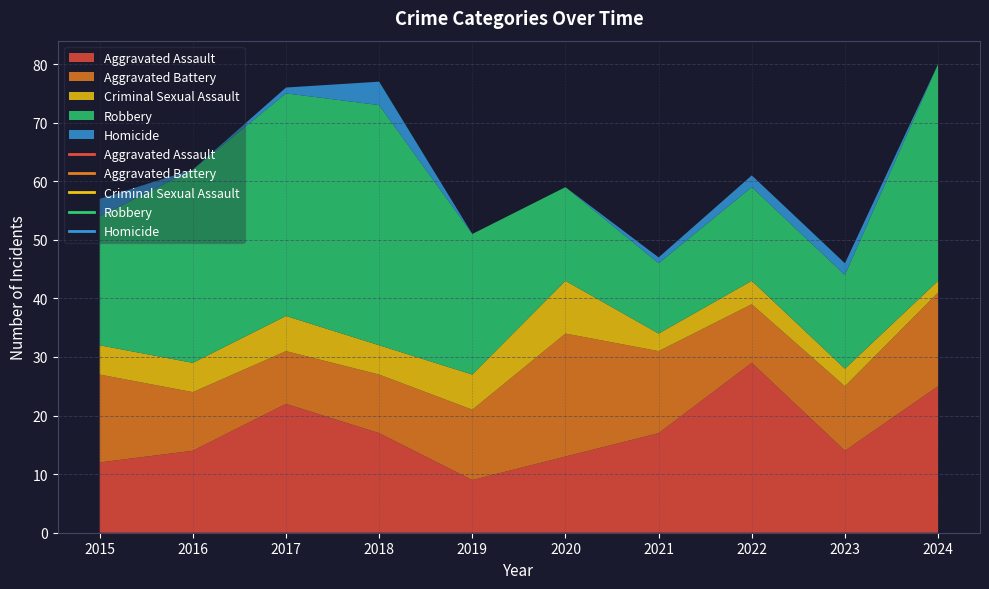

Between 2023 and 2024, which series saw the biggest shift?

Robbery